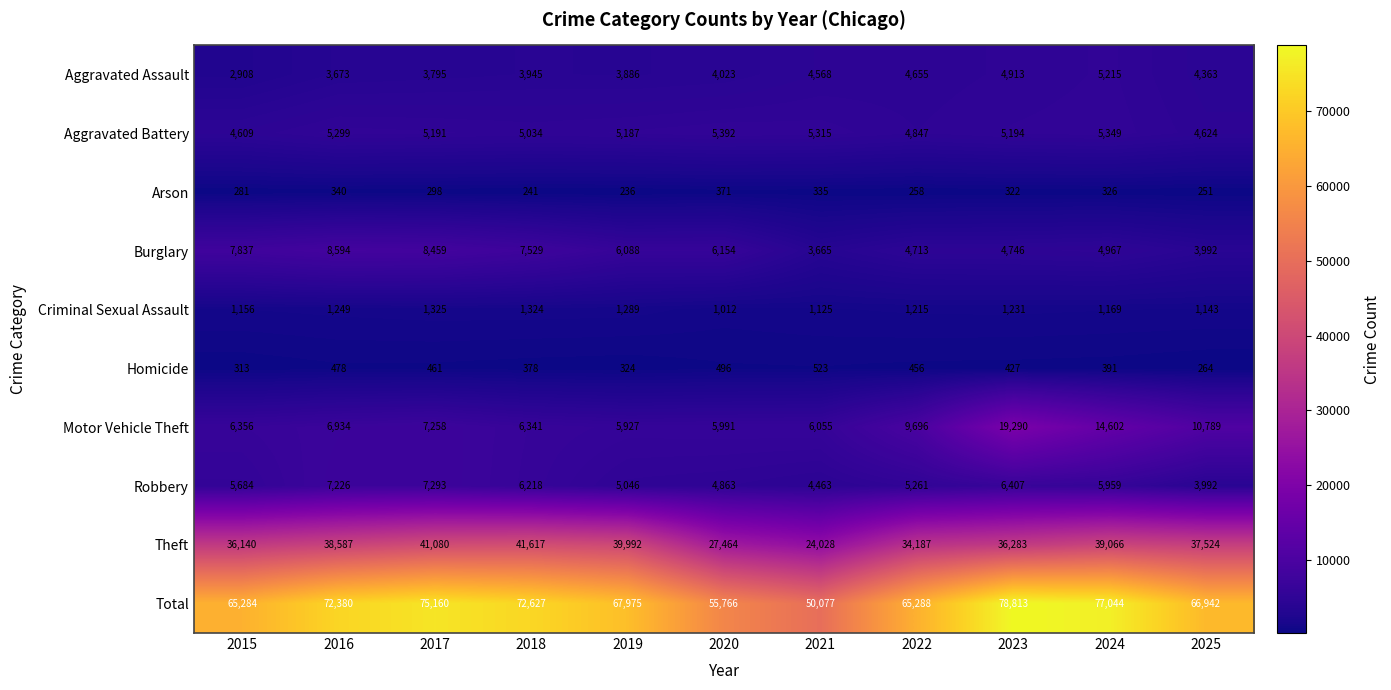

At 2018, list the series in order from largest to smallest.

Total, Theft, Burglary, Motor Vehicle Theft, Robbery, Aggravated Battery, Aggravated Assault, Criminal Sexual Assault, Homicide, Arson